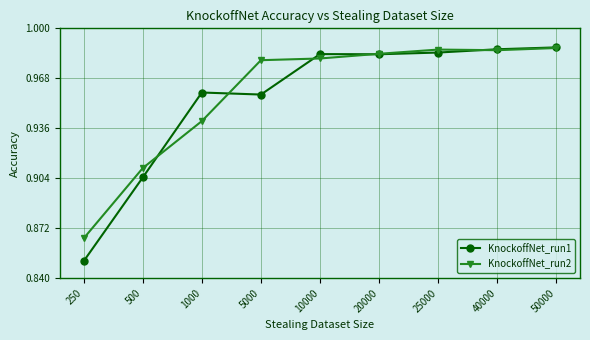

The KnockoffNet_run1 series shows 0.4 at 5000. True or false?

False